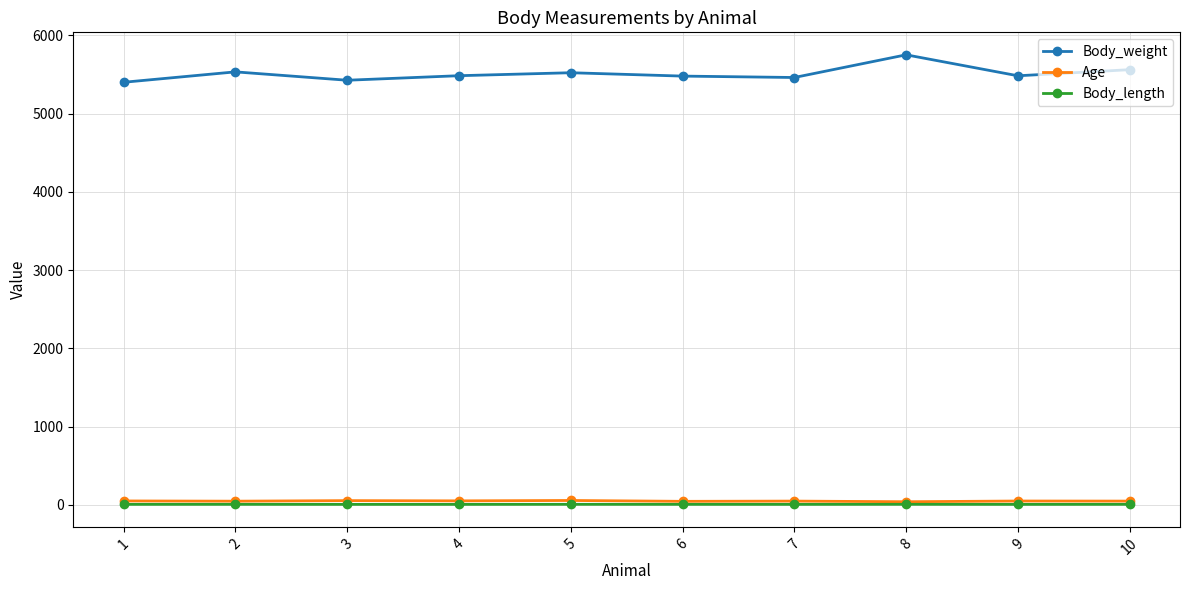

What is the value of the Age point at the 5th from the left?

57.0